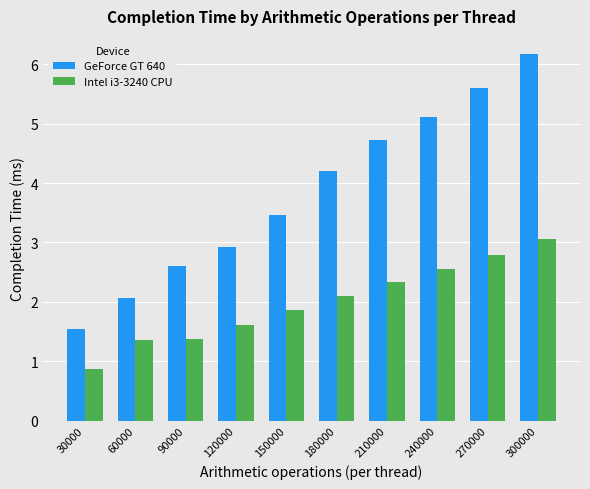

List the series in order of their overall mean, highest first.

GeForce GT 640, Intel i3-3240 CPU